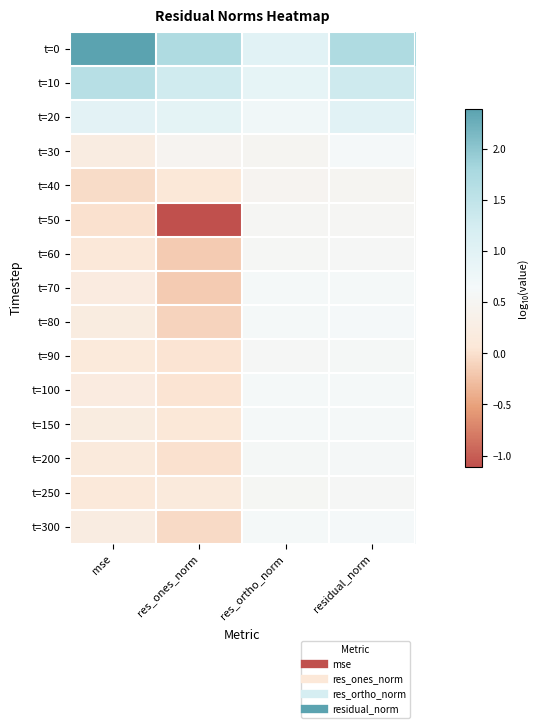

Which series has the largest total across all categories?

t=0